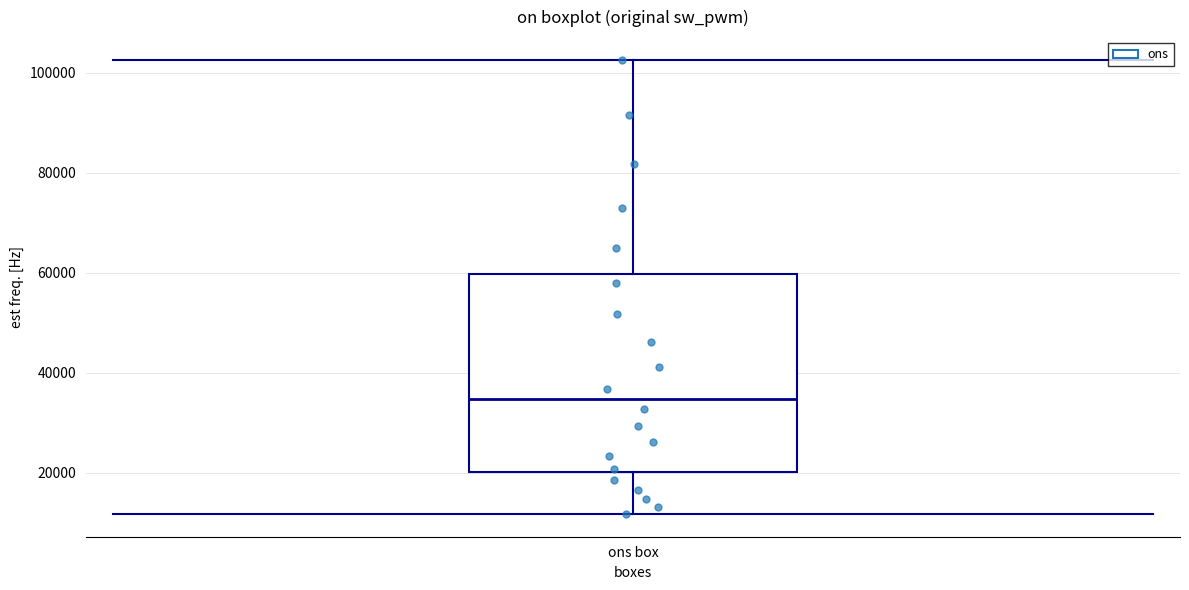

Read this box plot against the y-axis: the position of the median line, the range covered by the box, and the ends of both whiskers. The values are not printed on the chart, so give them approximately, as read against the axis.

median 34000, box 20000 to 60000, whiskers 12000 to 102000